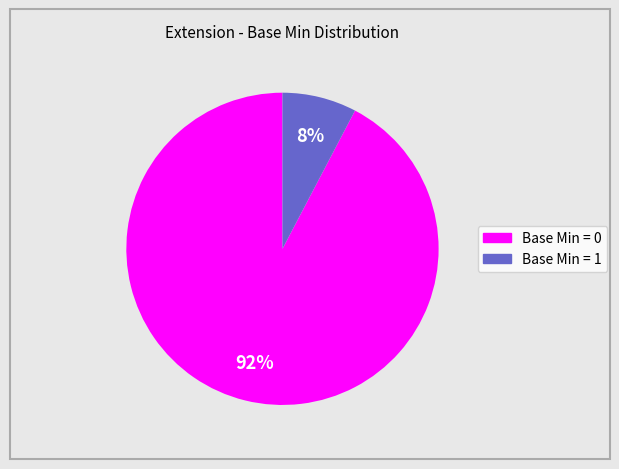

To the nearest percent, what is the average slice percentage?

50%